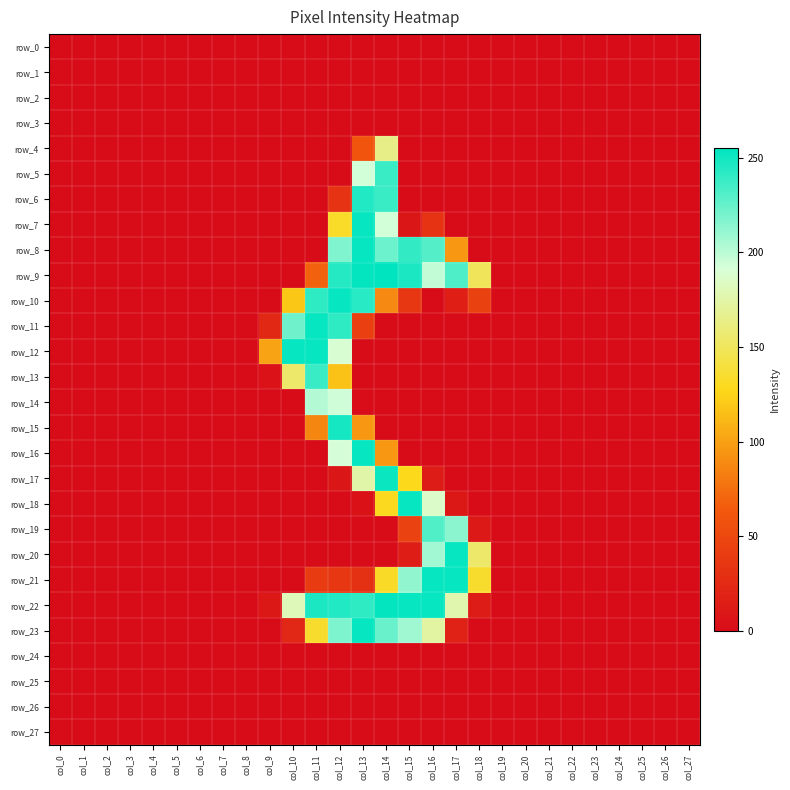

At which label is row_0 closest to 0?

col_0